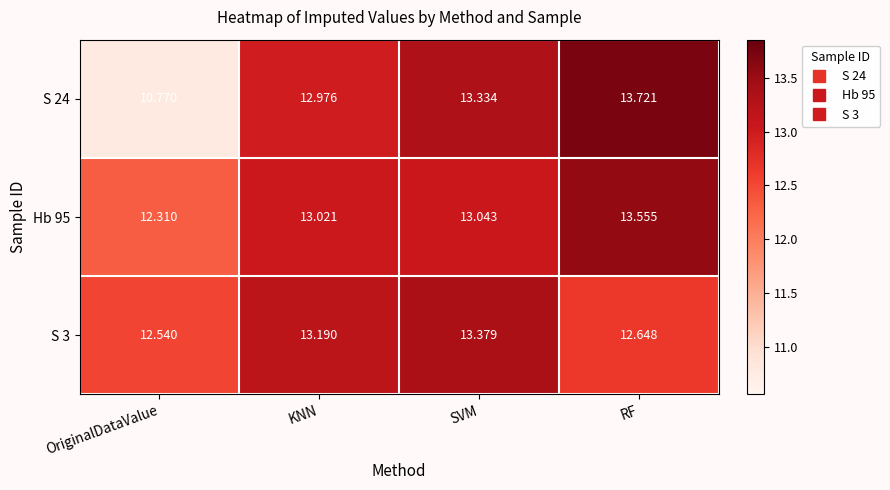

Is the value of S 24 at KNN greater than the value of Hb 95 at KNN?

No